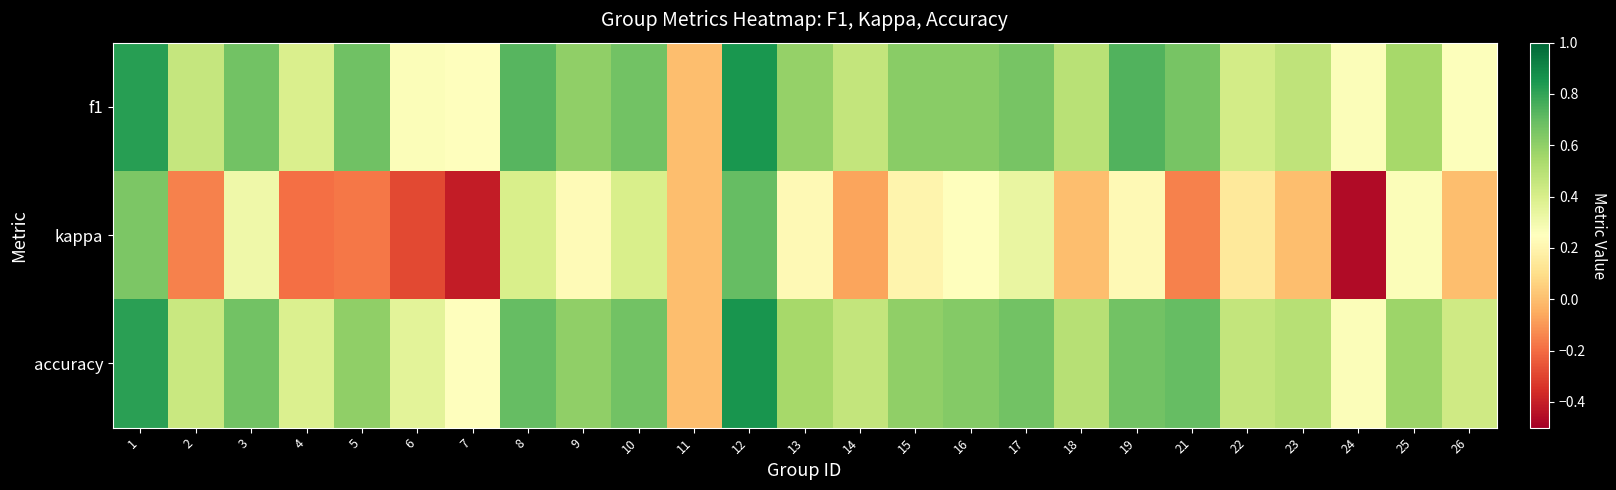

Which series has the largest range (max minus min)?

kappa